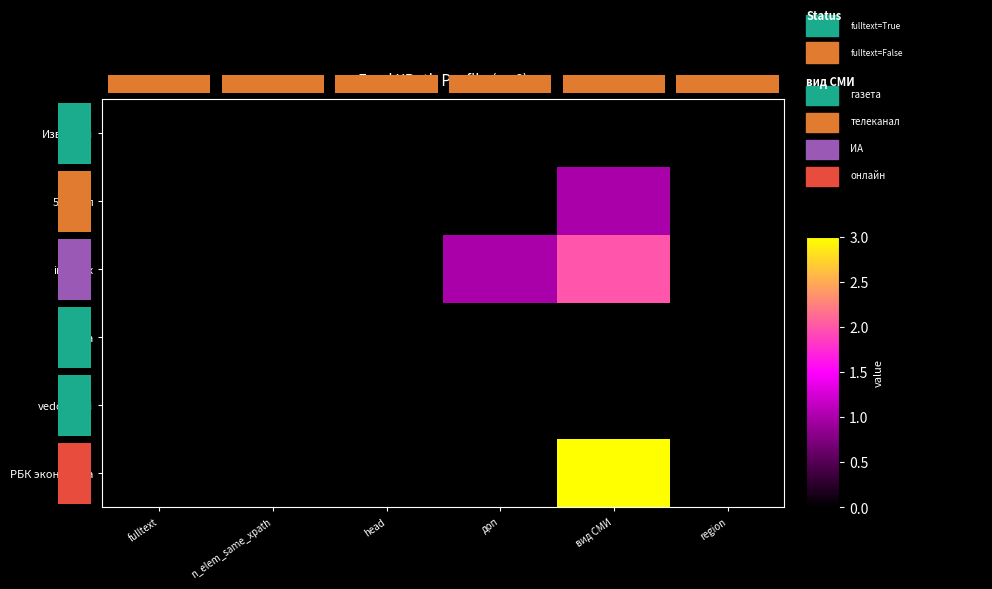

What is the difference between the maximum and minimum values in the interfax series?

2